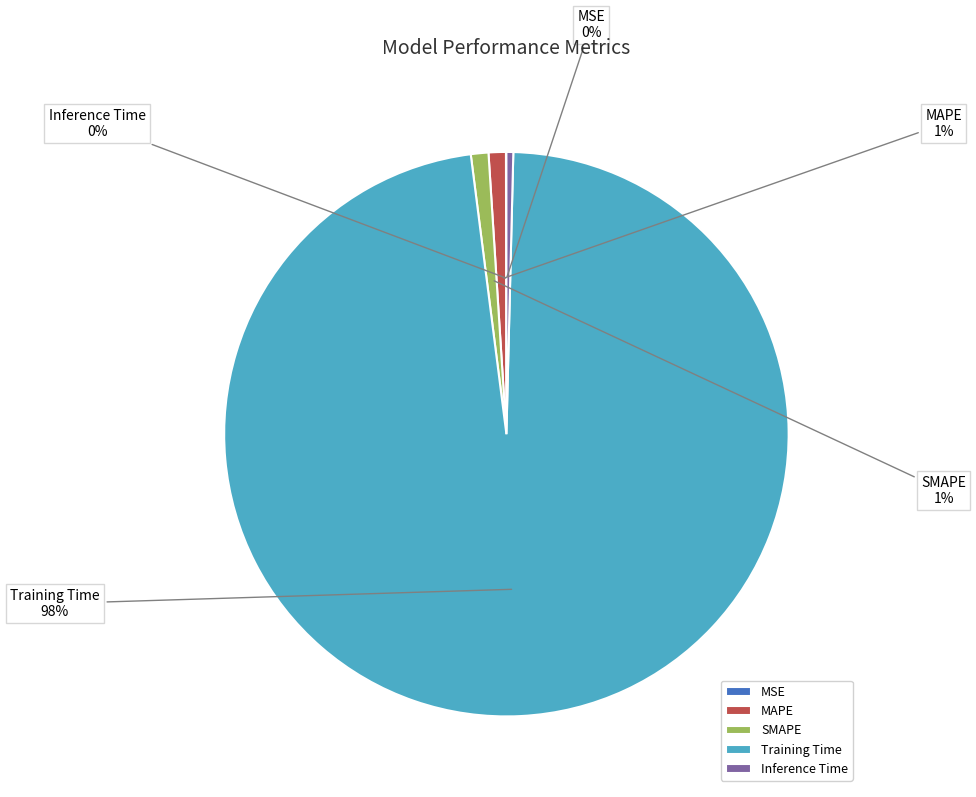

The Inference Time slice represents 0% of the pie. True or false?

True